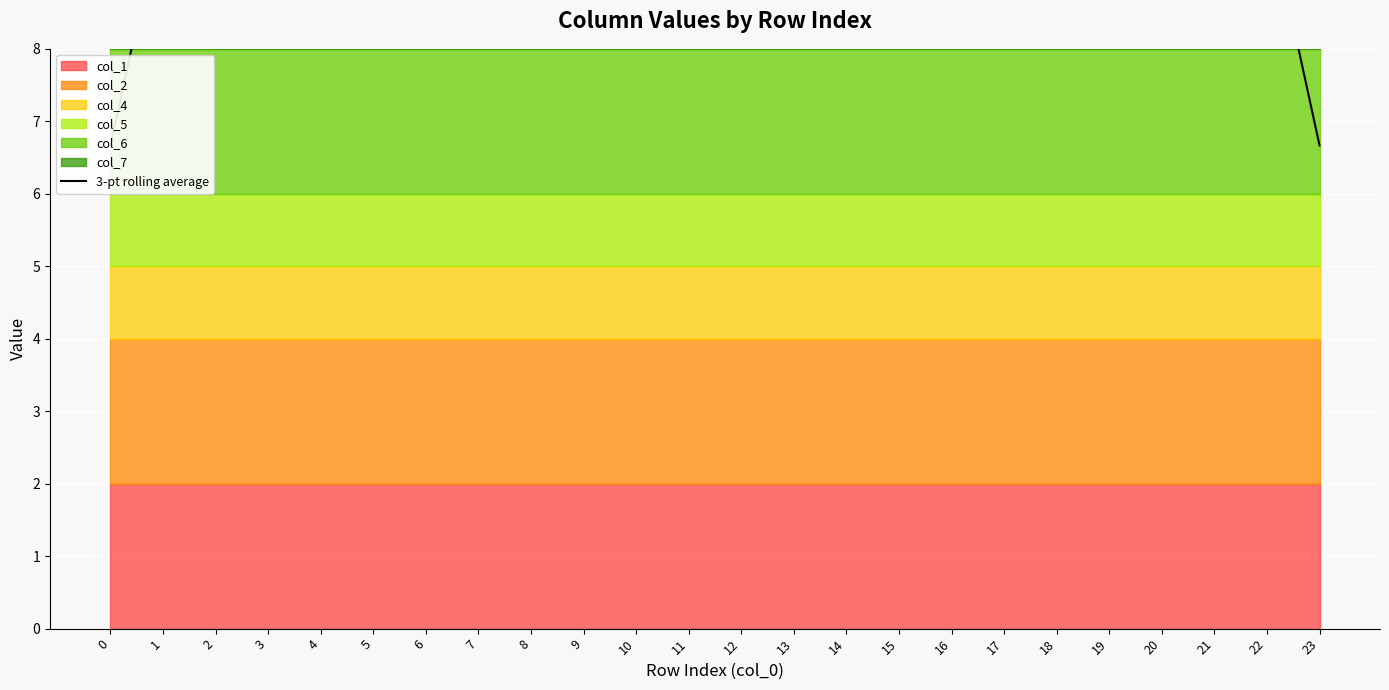

Which label corresponds to the largest value in the chart?

1